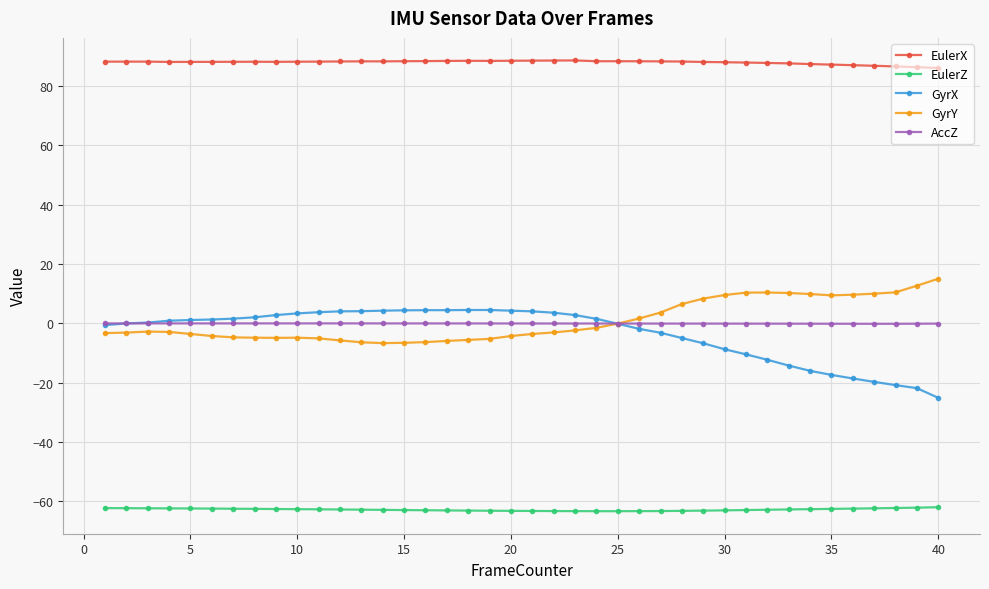

True or false: GyrY and EulerZ intersect in this chart.

False